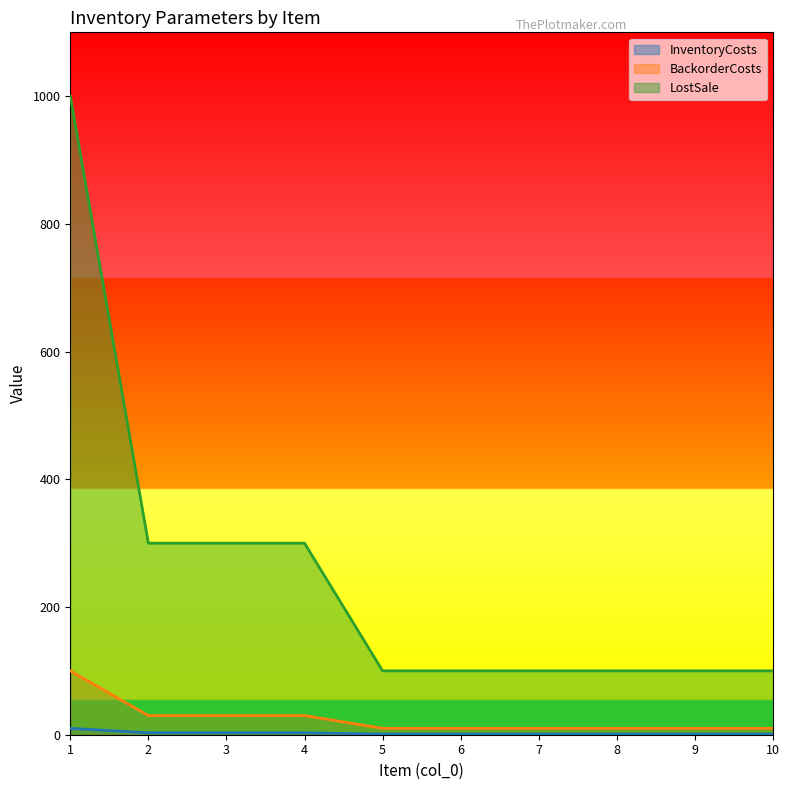

Reading left to right, what are all the values shown in this chart?

InventoryCosts: 1=10	2=3	3=3	4=3	5=1	6=1	7=1	8=1	9=1	10=1
BackorderCosts: 1=100	2=30	3=30	4=30	5=10	6=10	7=10	8=10	9=10	10=10
LostSale: 1=1000	2=300	3=300	4=300	5=100	6=100	7=100	8=100	9=100	10=100